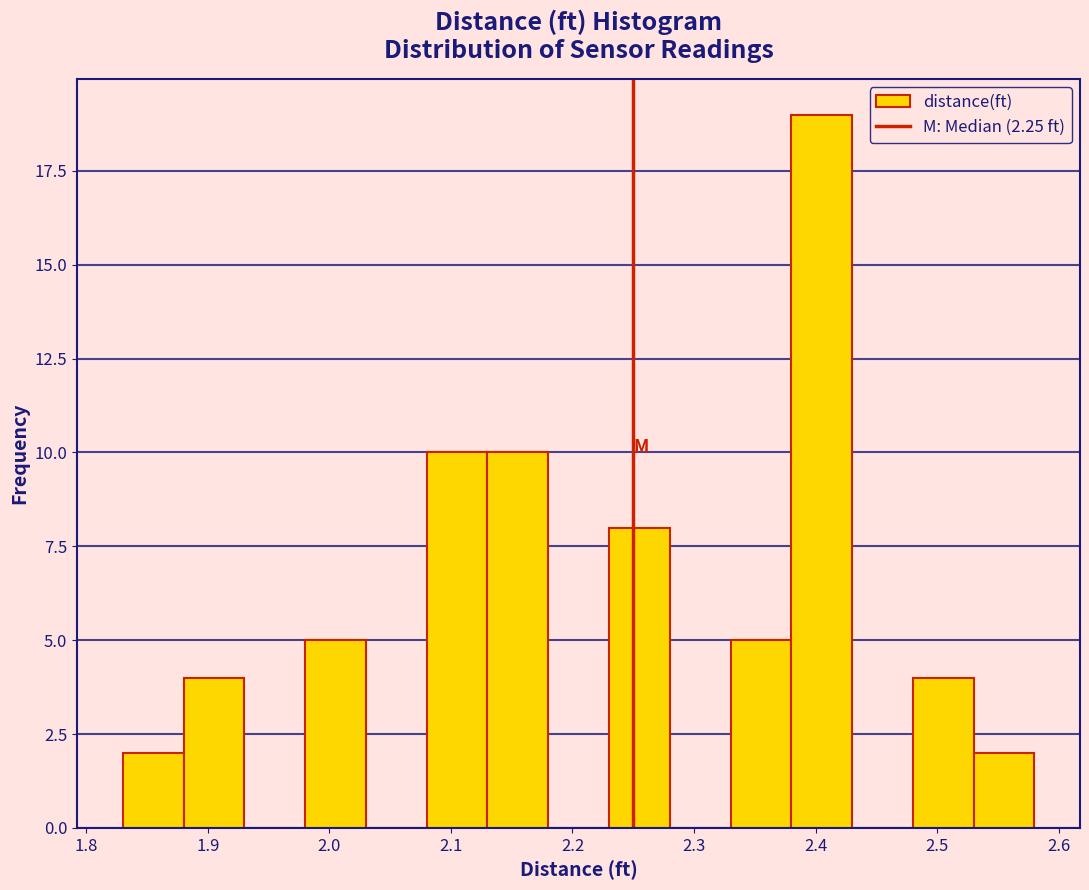

Reading left to right, list every bar in this chart as the range it spans on the x-axis followed by its height. The values are not printed on the chart, so give them approximately, as read against the axis.

1.83 to 1.88: 2
1.88 to 1.93: 4
1.93 to 1.98: 0
1.98 to 2.03: 5
2.03 to 2.08: 0
2.08 to 2.13: 10
2.13 to 2.18: 10
2.18 to 2.23: 0
2.23 to 2.28: 8
2.28 to 2.33: 0
2.33 to 2.38: 5
2.38 to 2.43: 19
2.43 to 2.48: 0
2.48 to 2.53: 4
2.53 to 2.58: 2